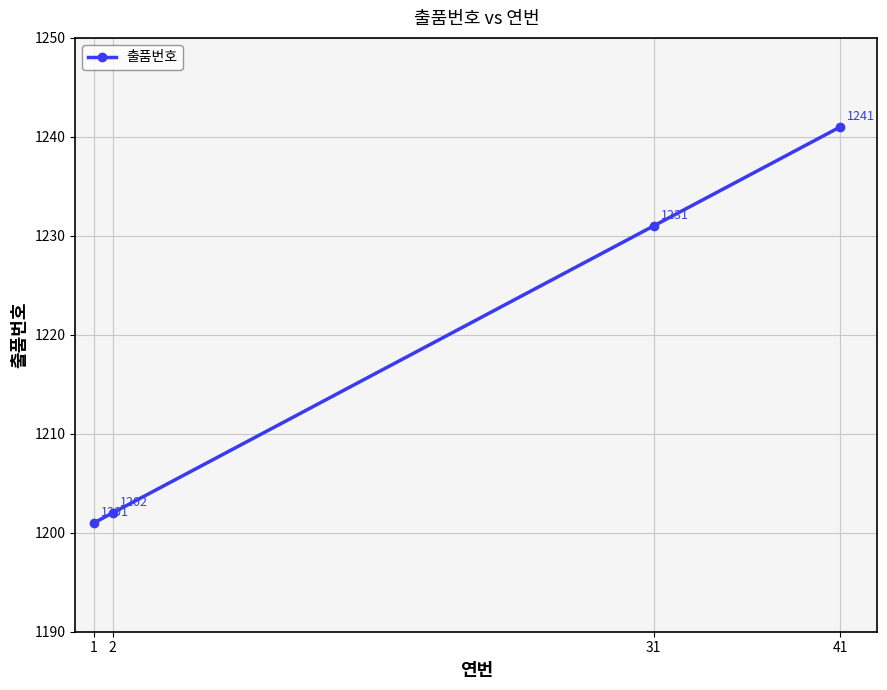

Rank the categories by value from highest to lowest.

41, 31, 2, 1